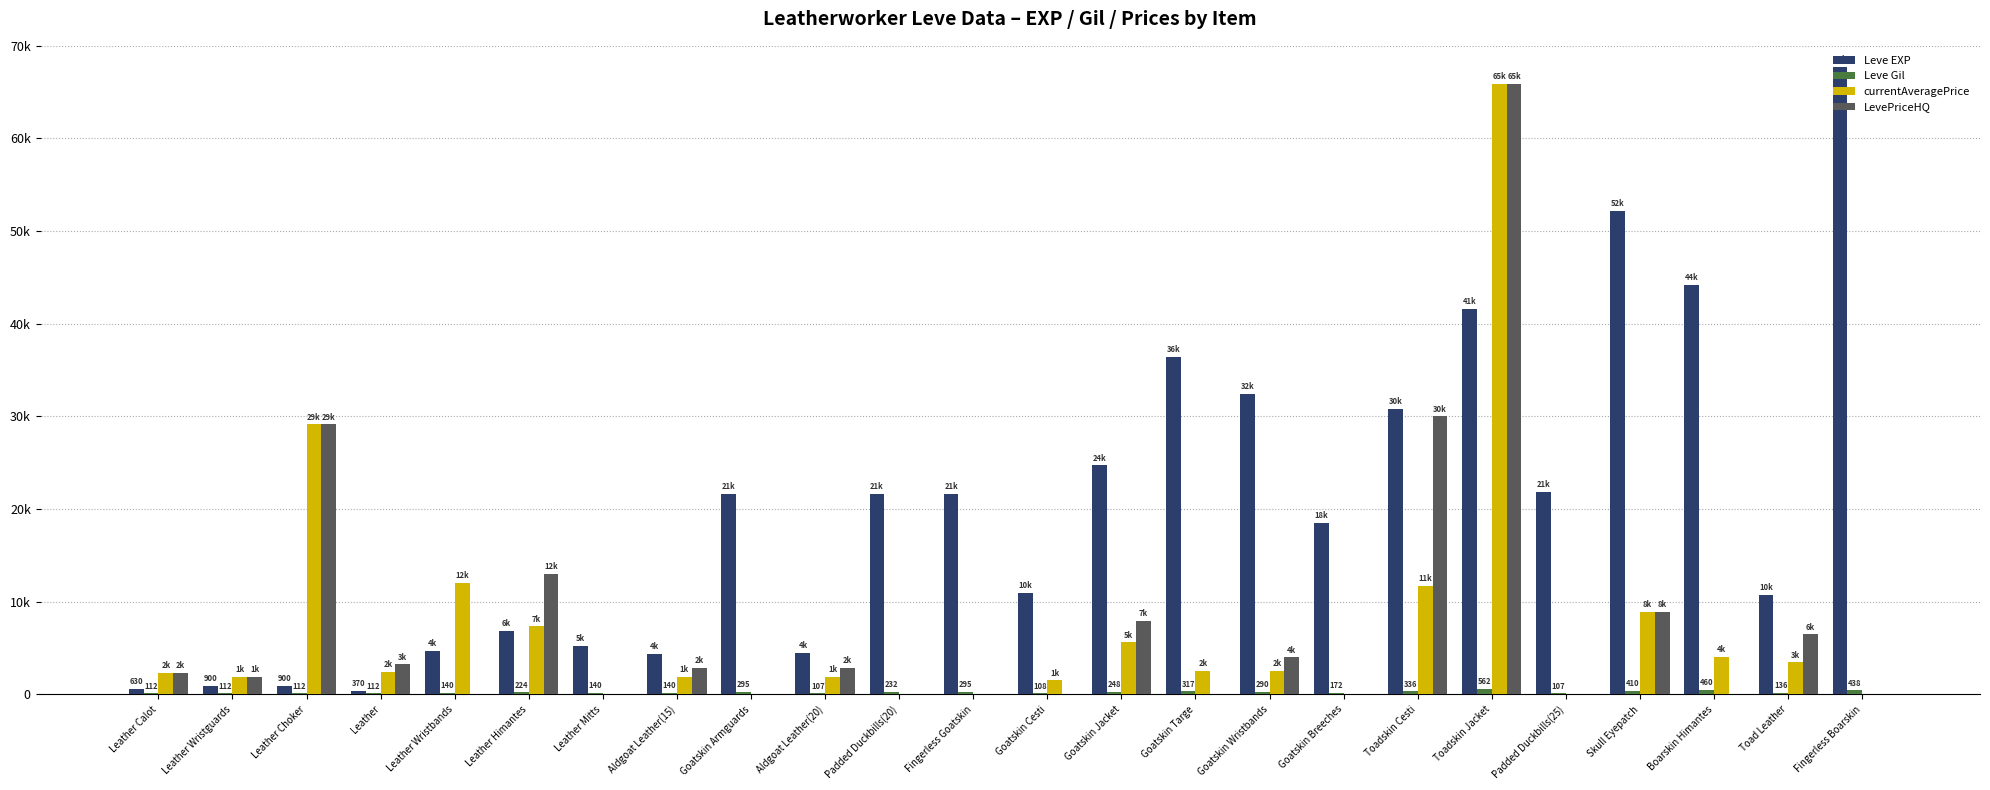

Does the chart contain stacked bars?

No